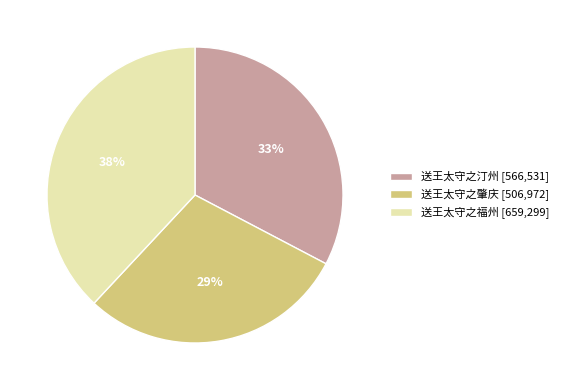

How many slices are in this pie chart?

3